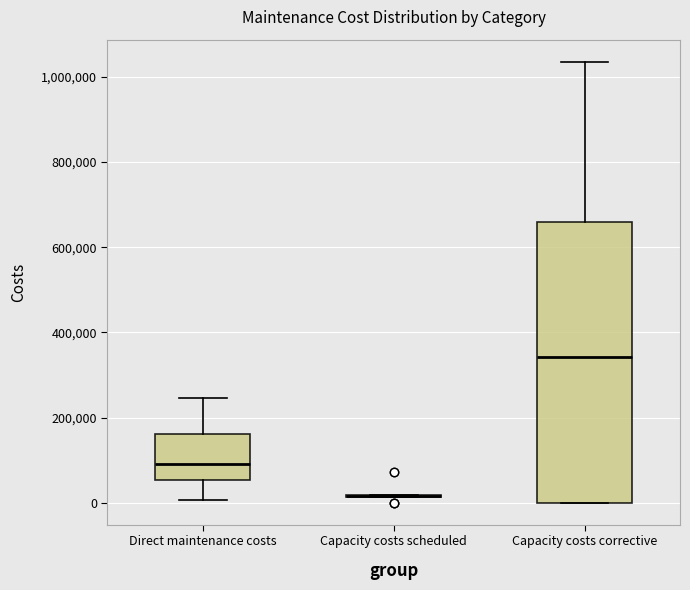

Which box is the tallest, from its lower edge to its upper edge?

Capacity costs corrective